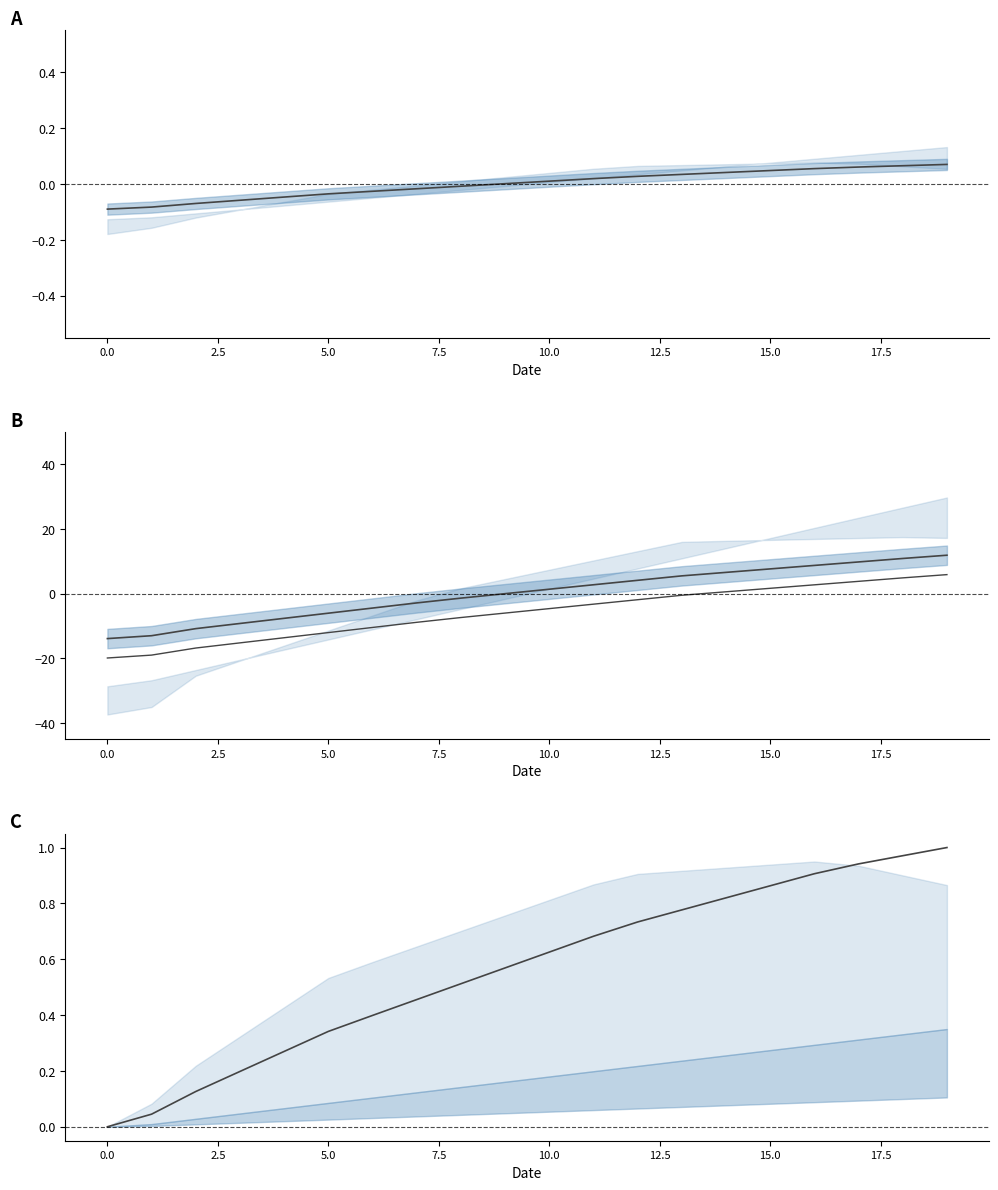

True or false: col_2_row0 has a value of 0.0 at 13.

True